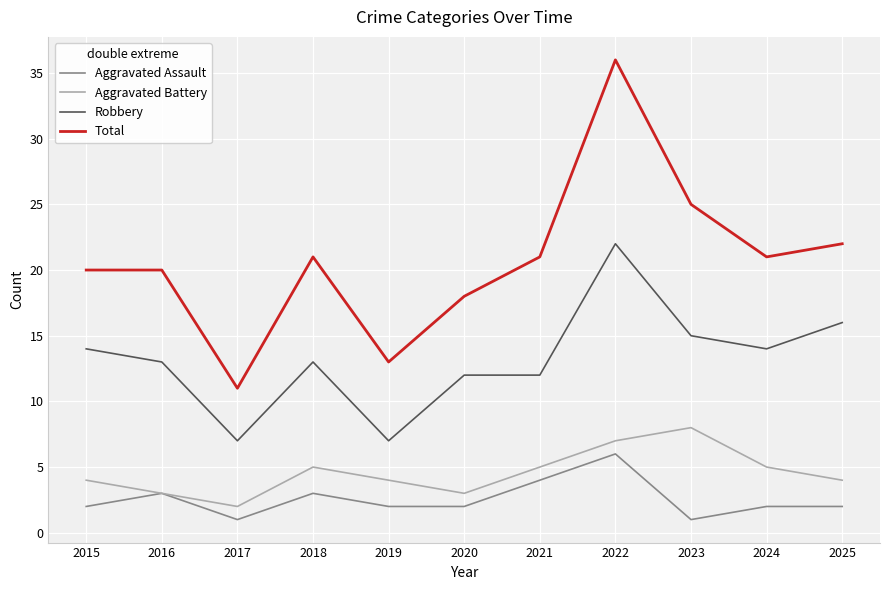

What is the difference between the highest and lowest values at 2023?

24